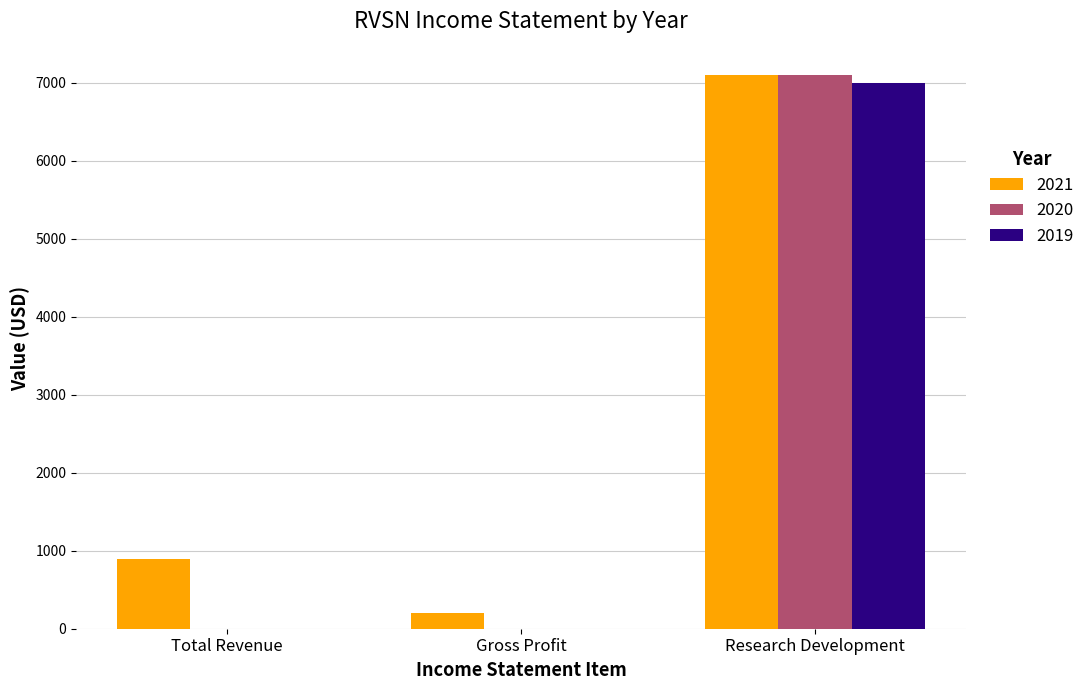

Reading left to right, transcribe all the data shown in this chart.

2021: Total Revenue=900	Gross Profit=200	Research Development=7100
2020: Total Revenue=0	Gross Profit=0	Research Development=7100
2019: Total Revenue=0	Gross Profit=0	Research Development=7000